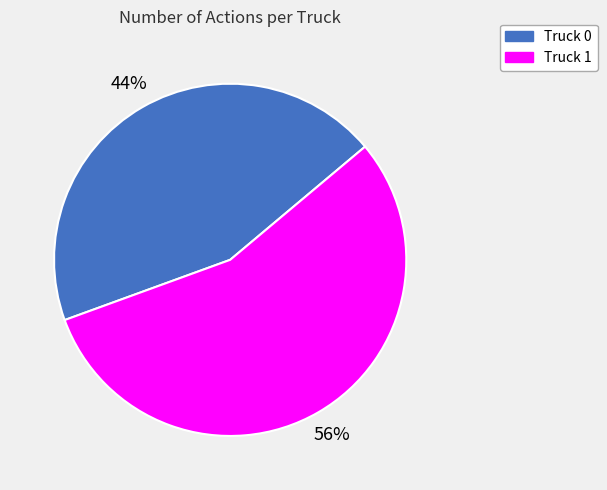

To the nearest percent, what portion does Truck 1 represent?

56%